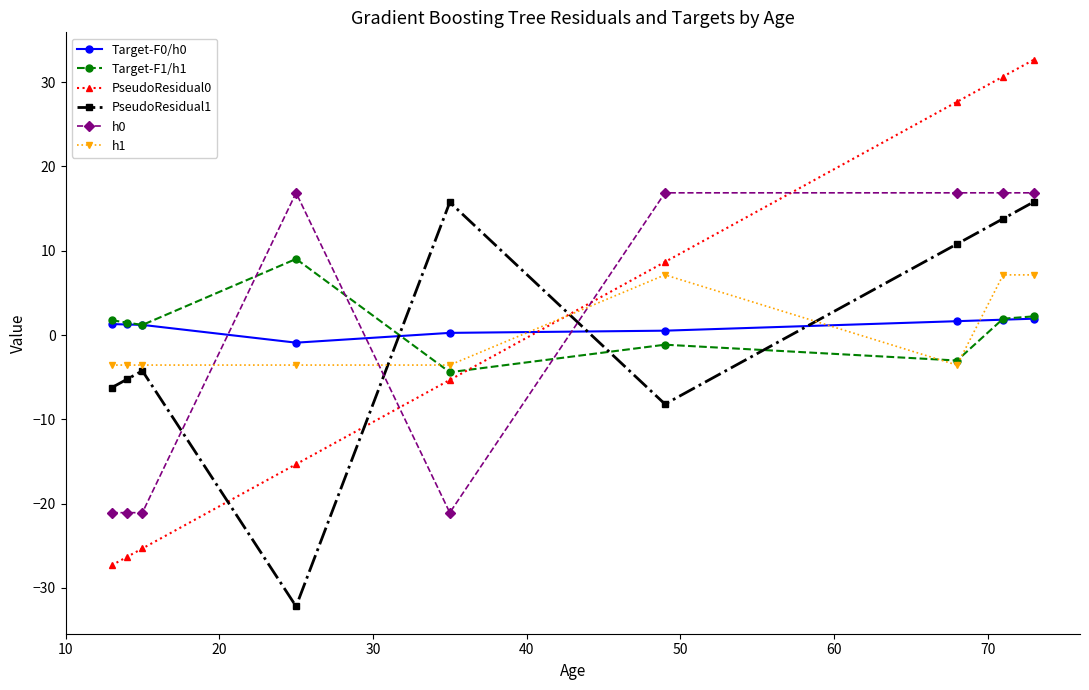

How many categories are shown in the chart?

9